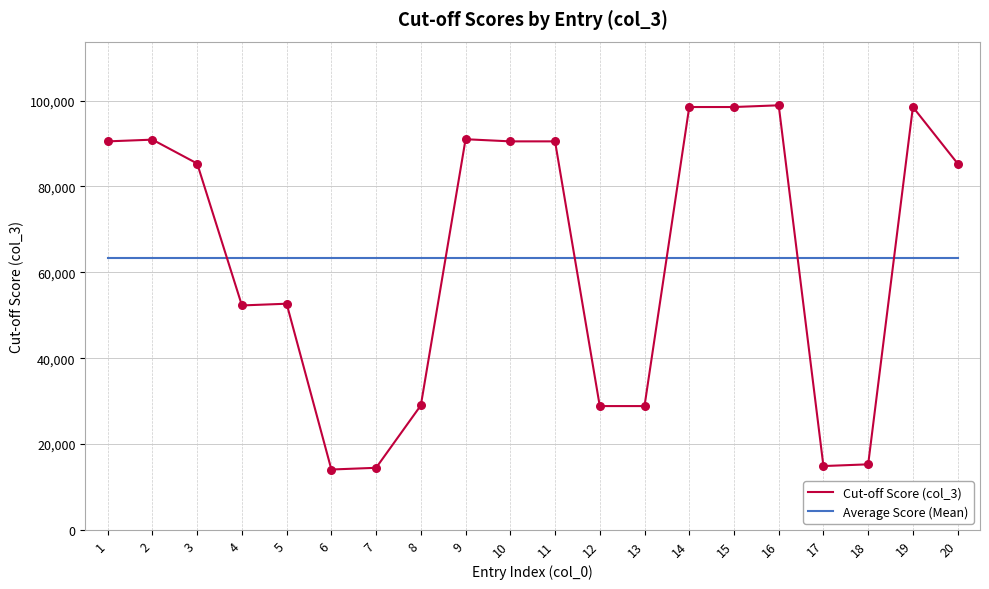

Is the value of Cut-off Score (col_3) at 7 greater than the value of Average Score (Mean) at 14?

No